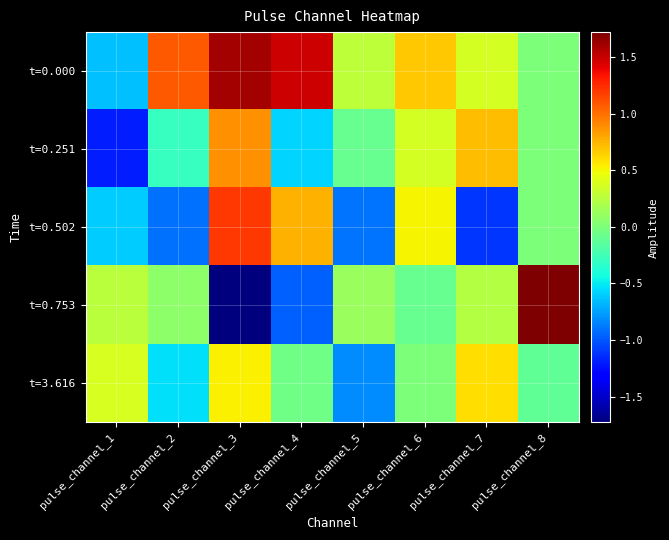

Which series has the largest total across all categories?

t=0.000